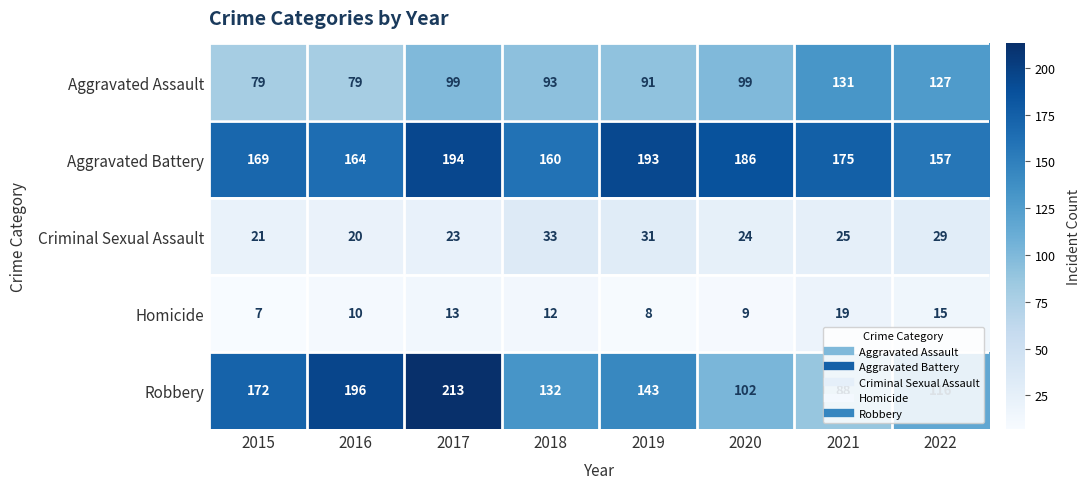

What is the sum of all Robbery values?

1162